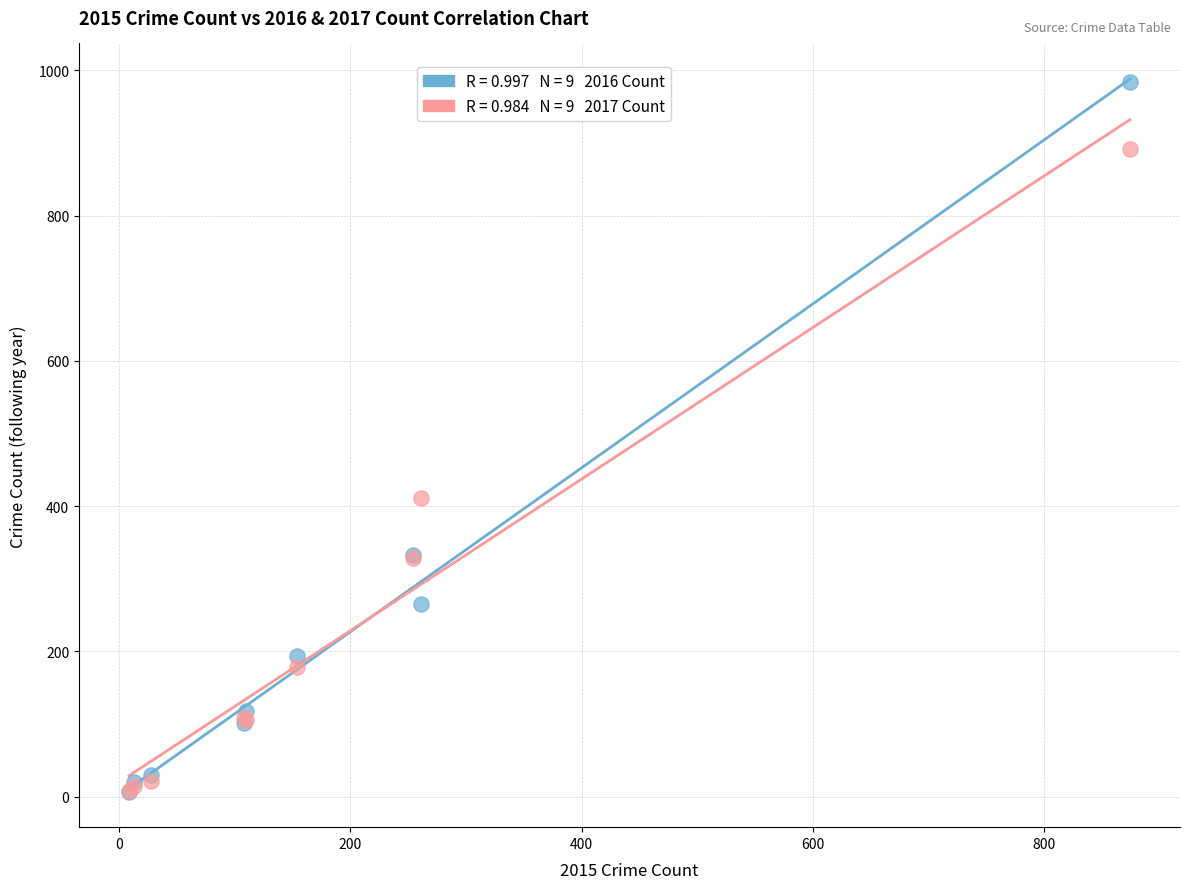

Across all series, what Y value is closest to 495?

411